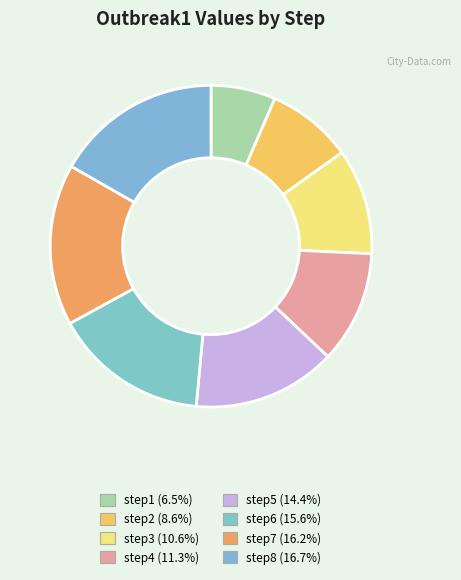

The step6 slice represents 6% of the pie. True or false?

False